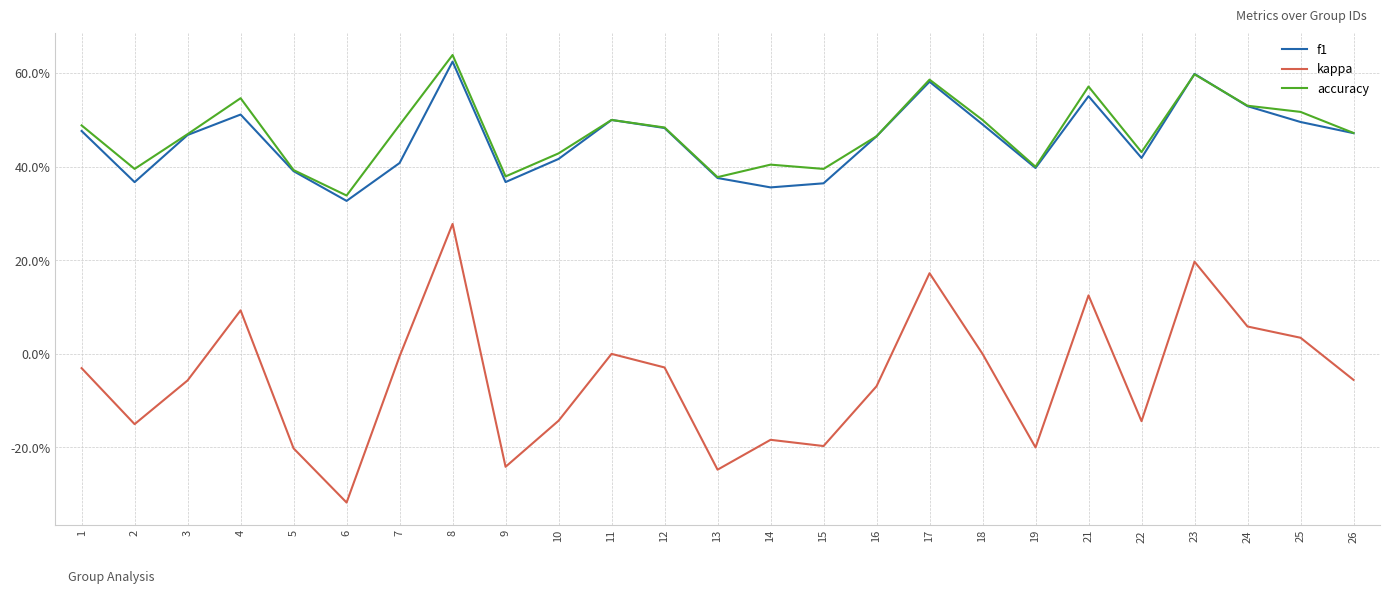

The value of f1 at 3 is 0.5. True or false?

True